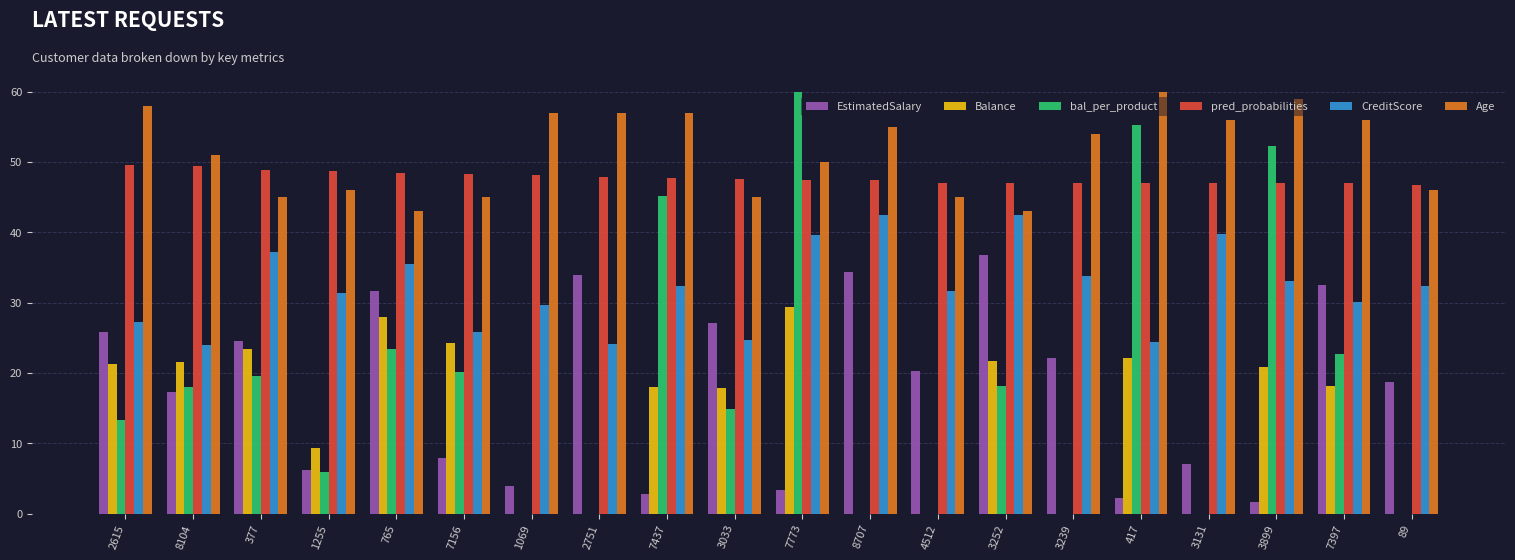

Which label corresponds to the smallest value in the chart?

1069